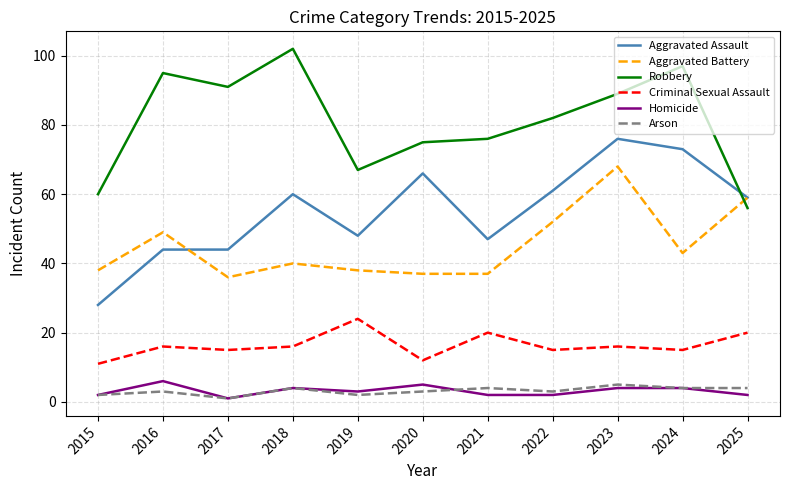

What is the maximum value shown in the chart?

102